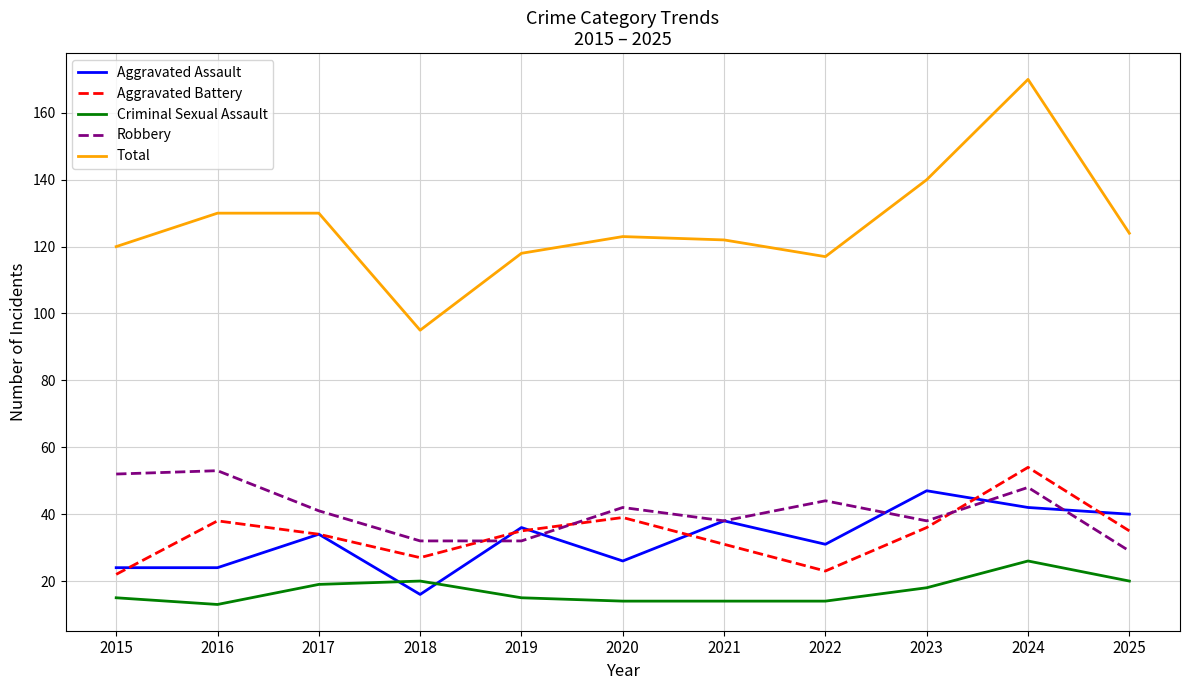

Where is Aggravated Assault nearest to the value 31?

2022